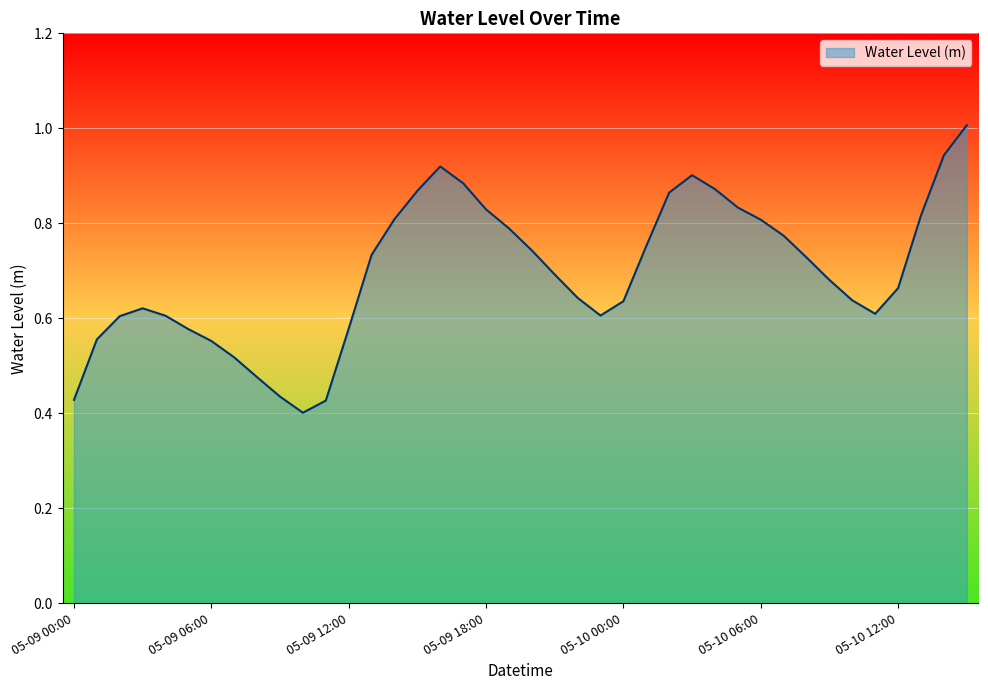

What is the maximum value shown in the chart?

1.0